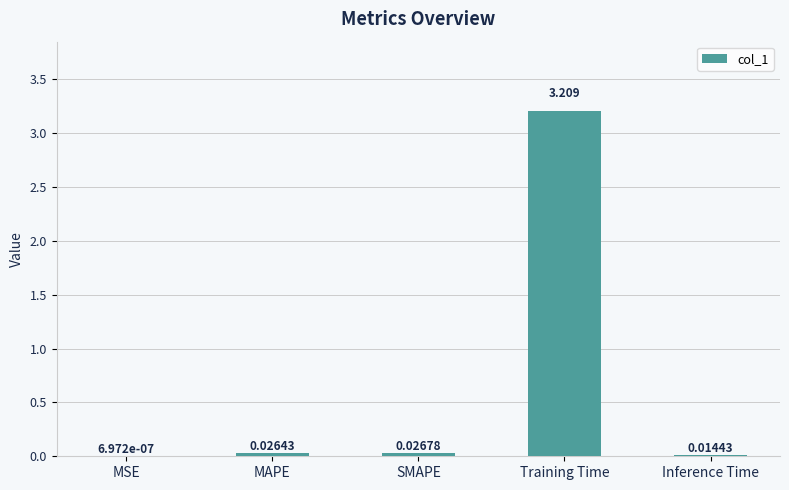

Which label corresponds to the largest value in the chart?

Training Time